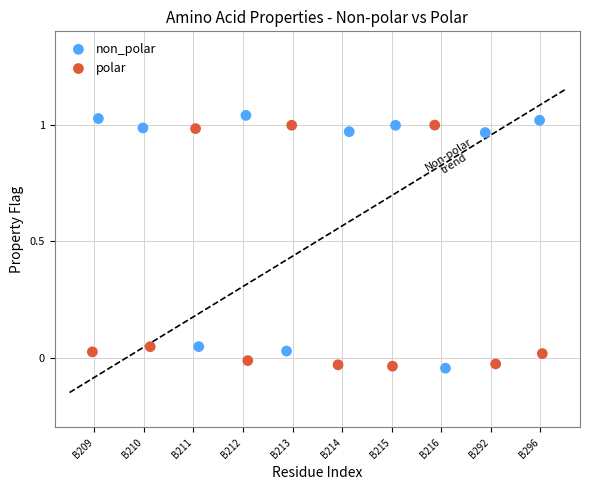

What are all the series names shown in the legend?

non_polar, polar